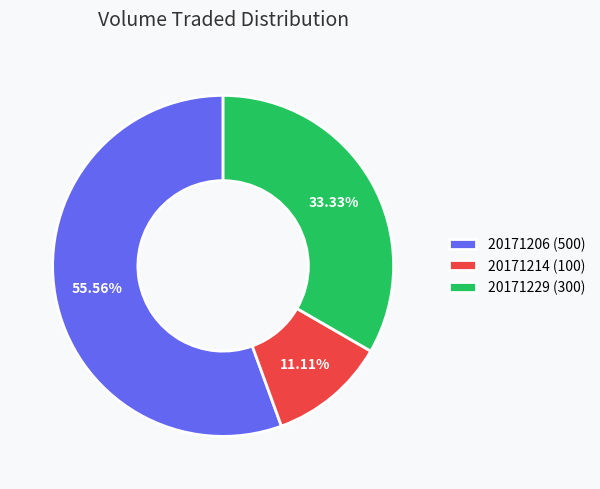

Between 20171206 (500) and 20171214 (100), which is larger?

20171206 (500)